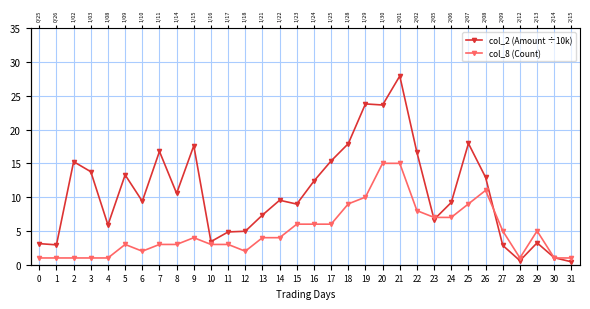

At how many categories does at least one series exceed 12?

14